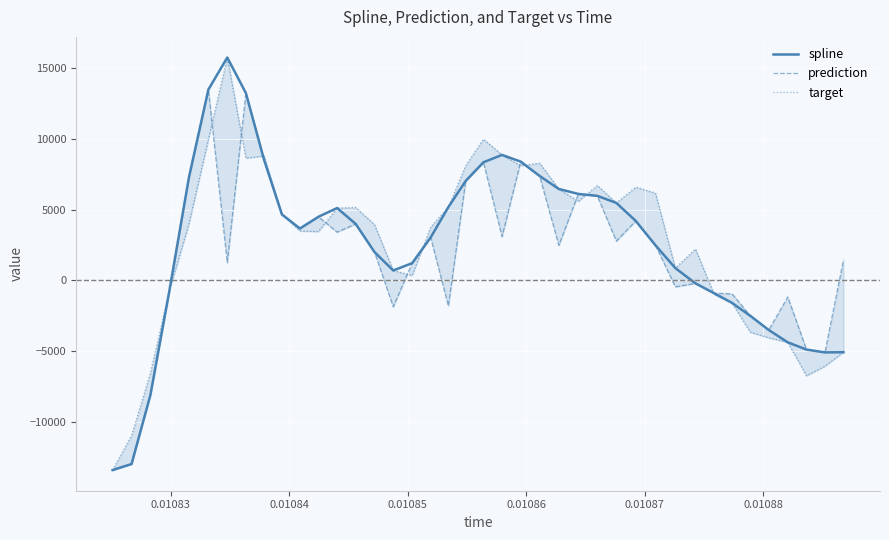

What is the minimum value for prediction?

-13394.1